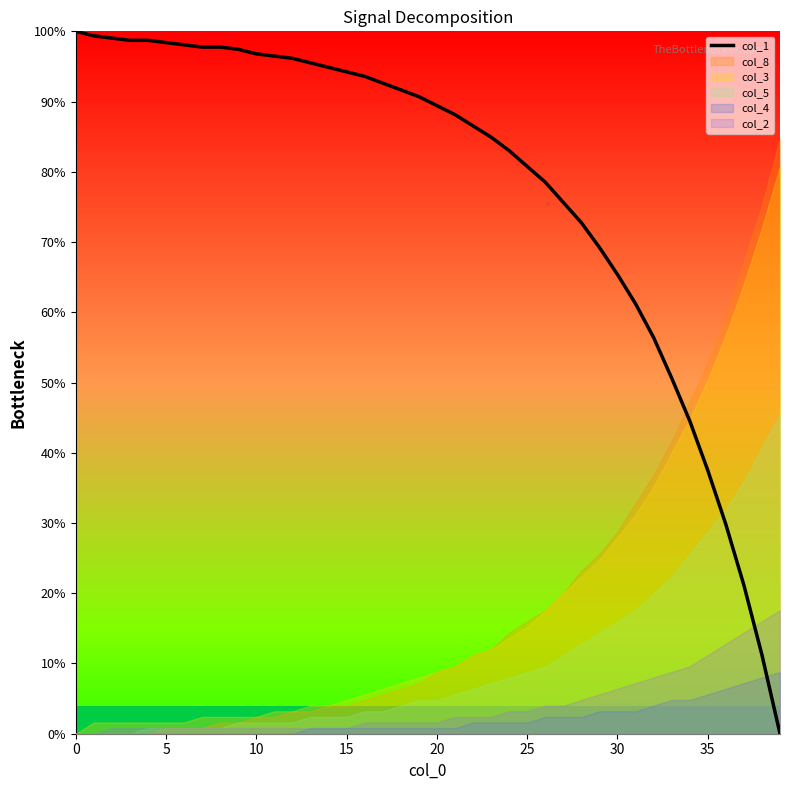

True or false: the data has more than 1 interior local peaks.

False